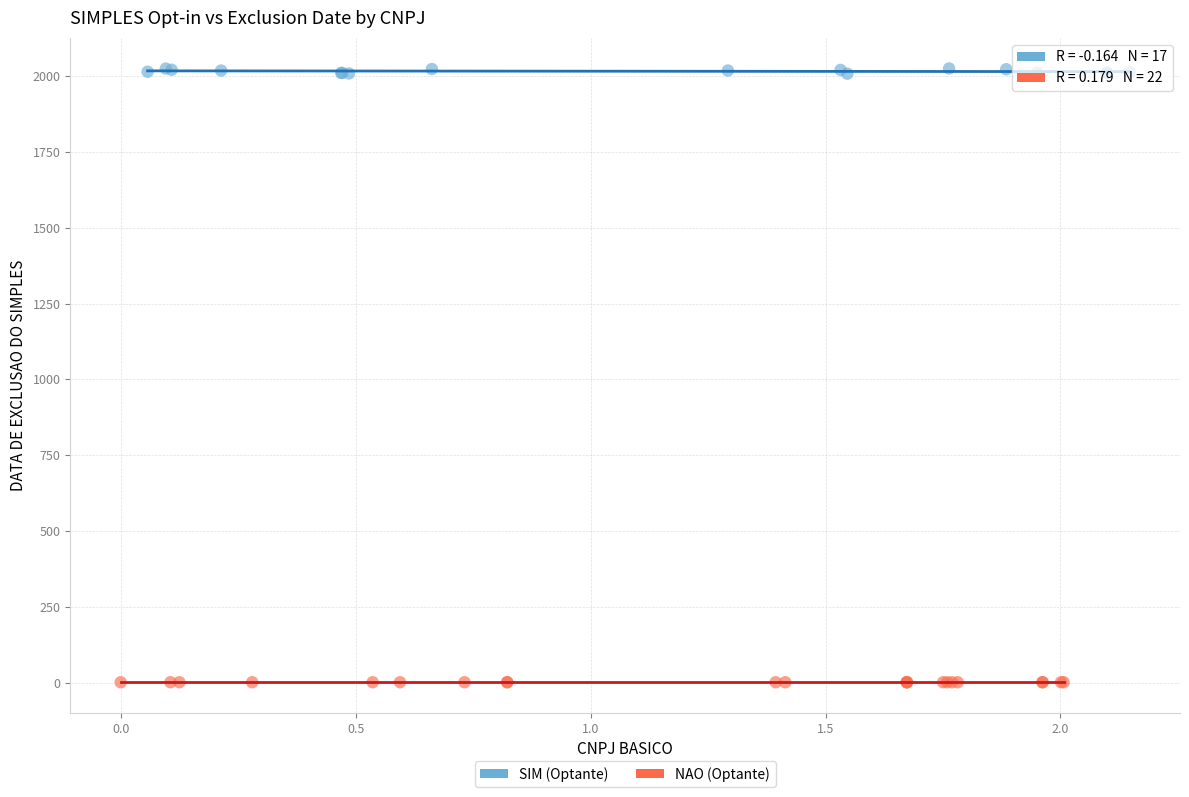

Which series has the widest spread of Y values?

SIM (Optante)